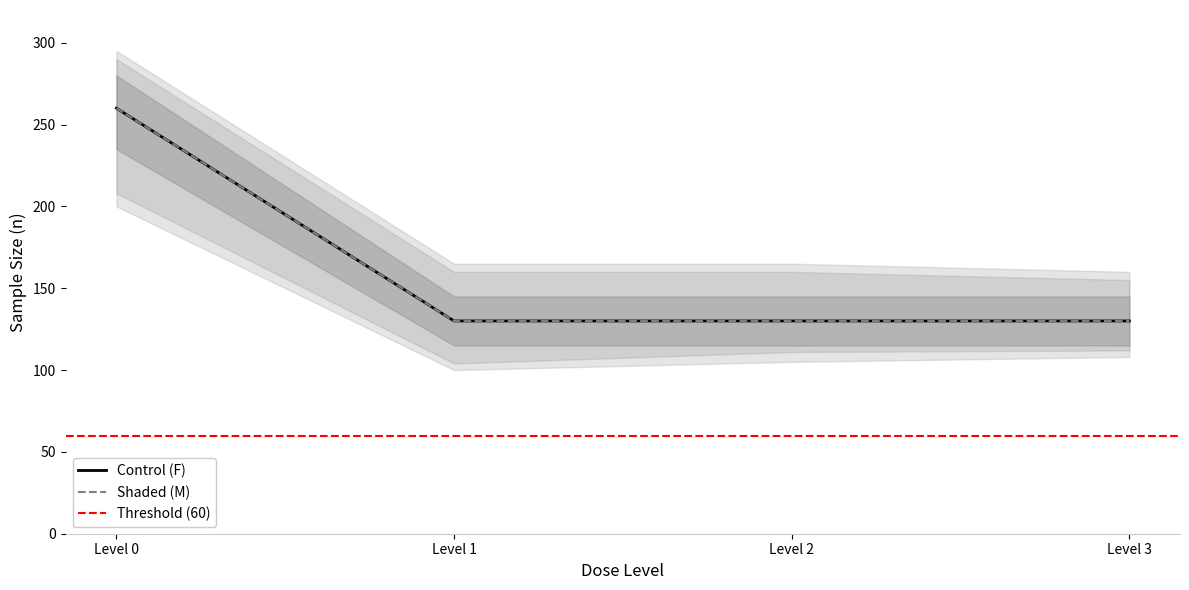

True or false: Control (F) and Shaded (M) intersect in this chart.

False